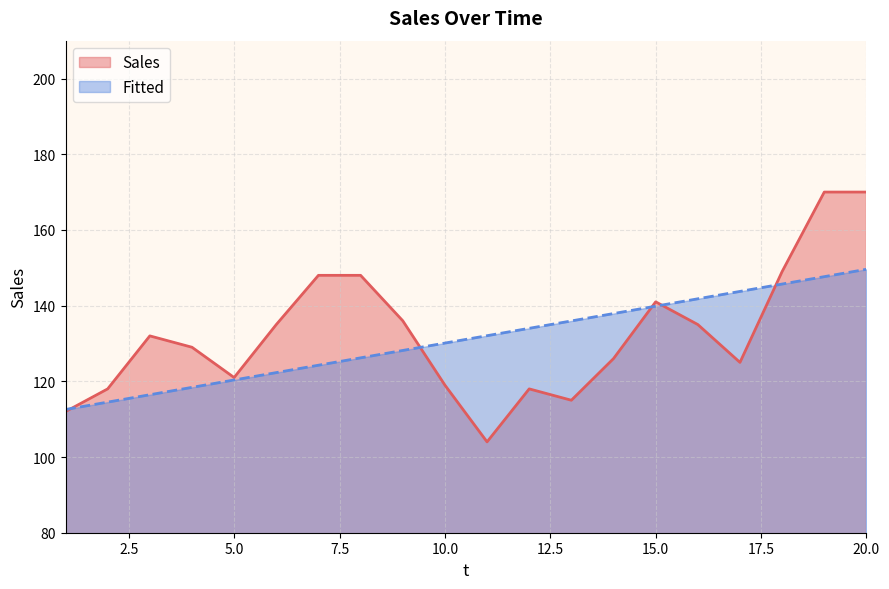

What is the change in value from 9 to 11?

-32